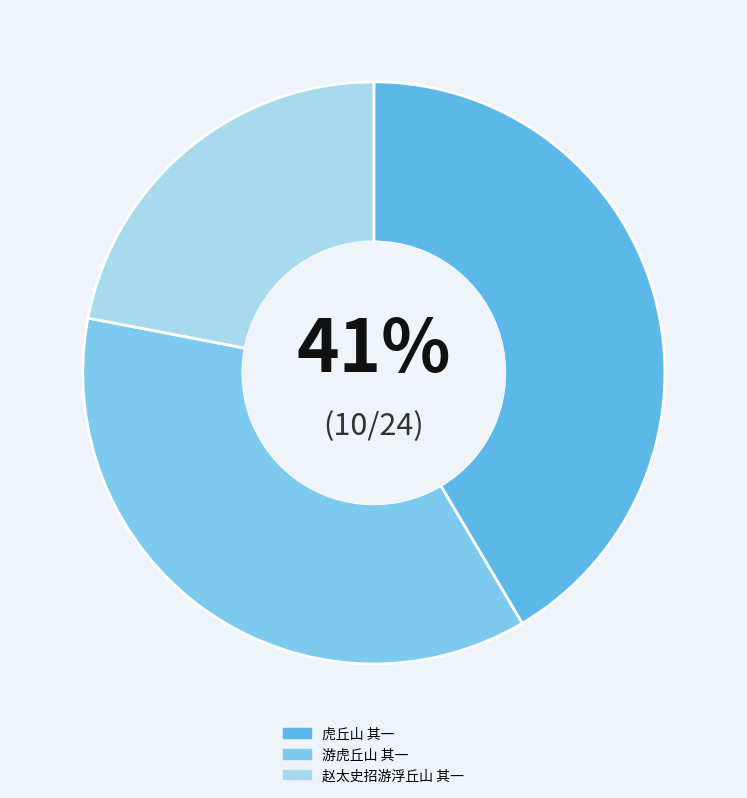

What is the ratio of the value at 赵太史招游浮丘山 其一 to the value at 游虎丘山 其一?

0.6